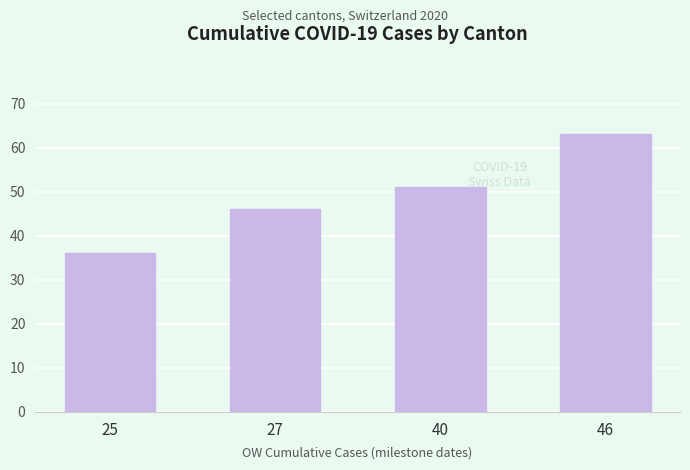

What is the sum of the values at 27 and 46?

109